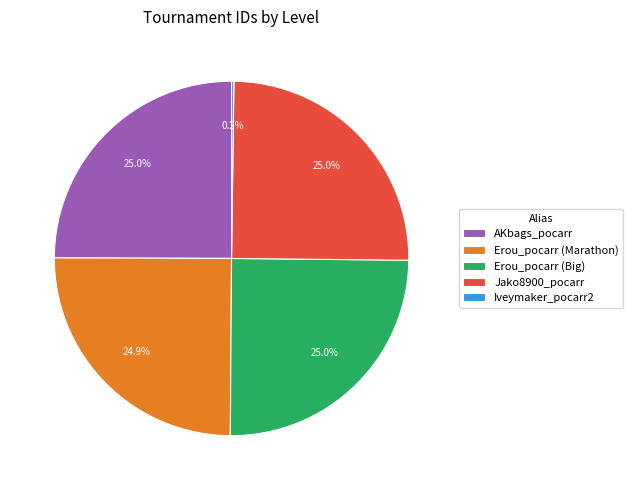

Approximately how many times larger is the value at Erou_pocarr (Marathon) compared to Erou_pocarr (Big)?

1.0